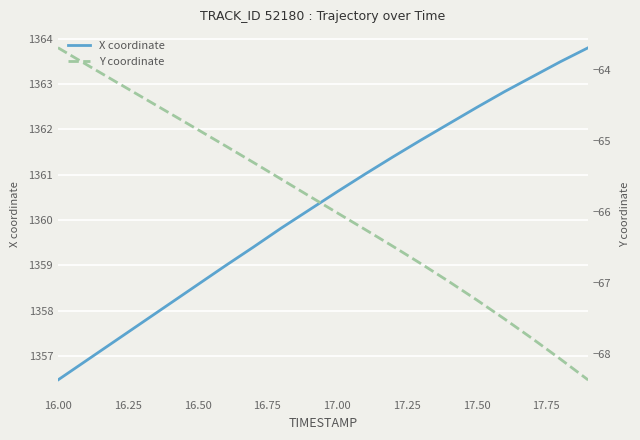

At which label does X coordinate reach its minimum?

16.00